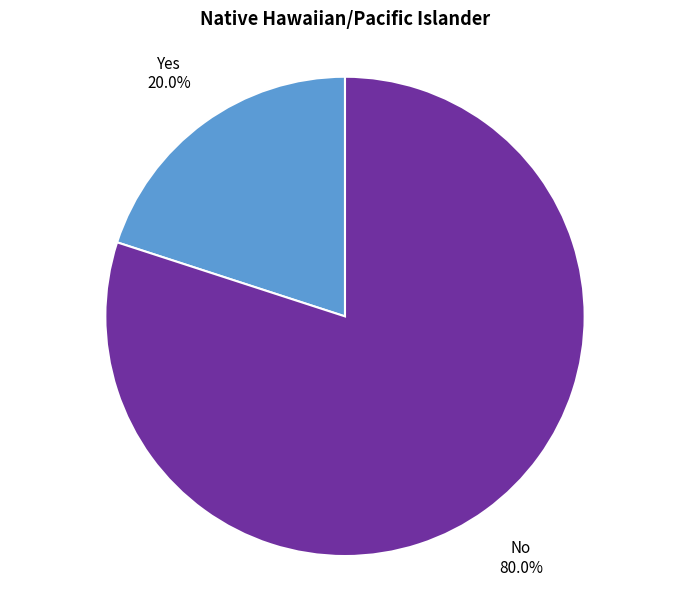

Is it true that Yes is 20% of the pie?

True